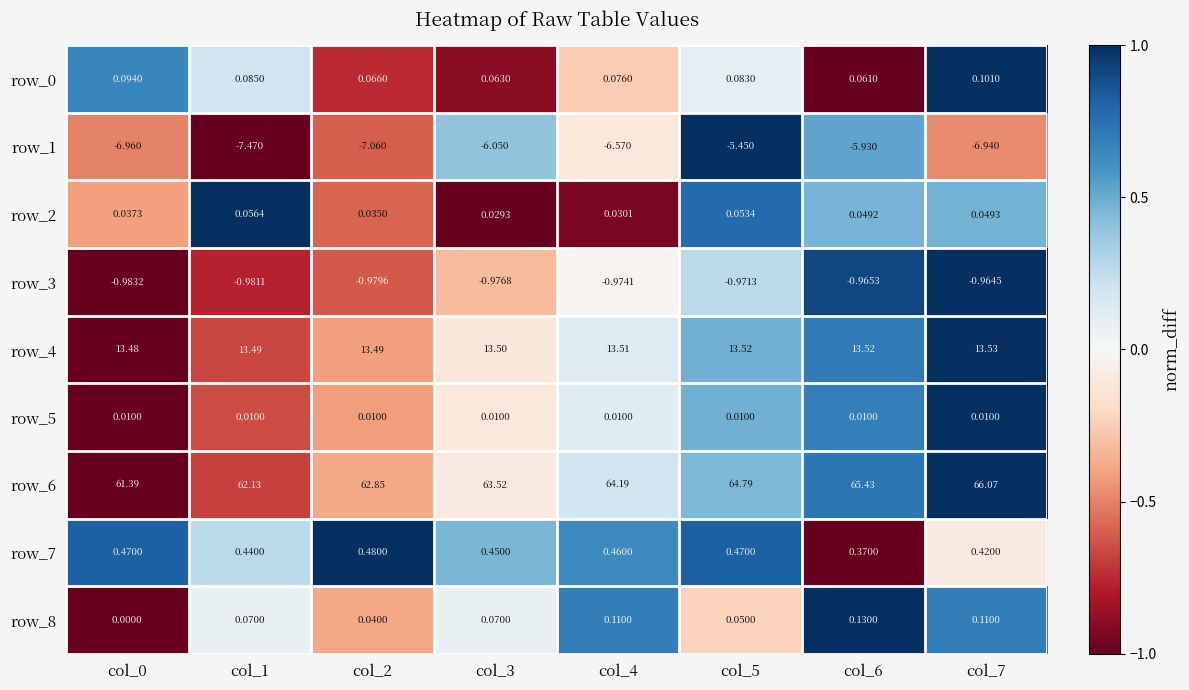

Is the value of row_7 at col_3 greater than the value of row_1 at col_1?

Yes